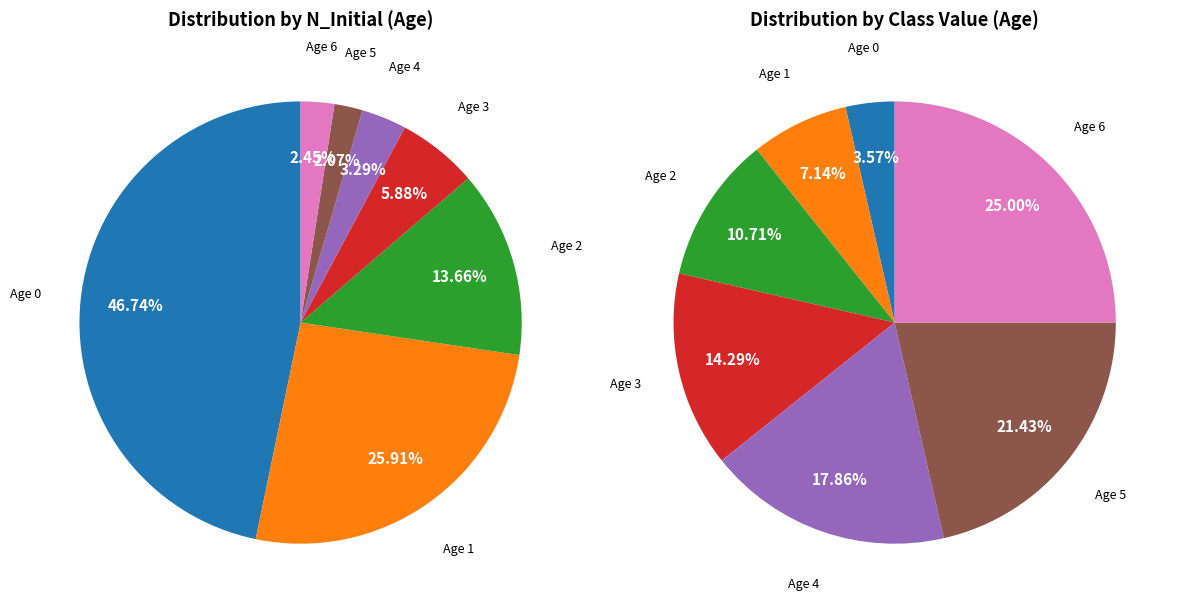

To the nearest percent, what portion does 6 represent?

25%